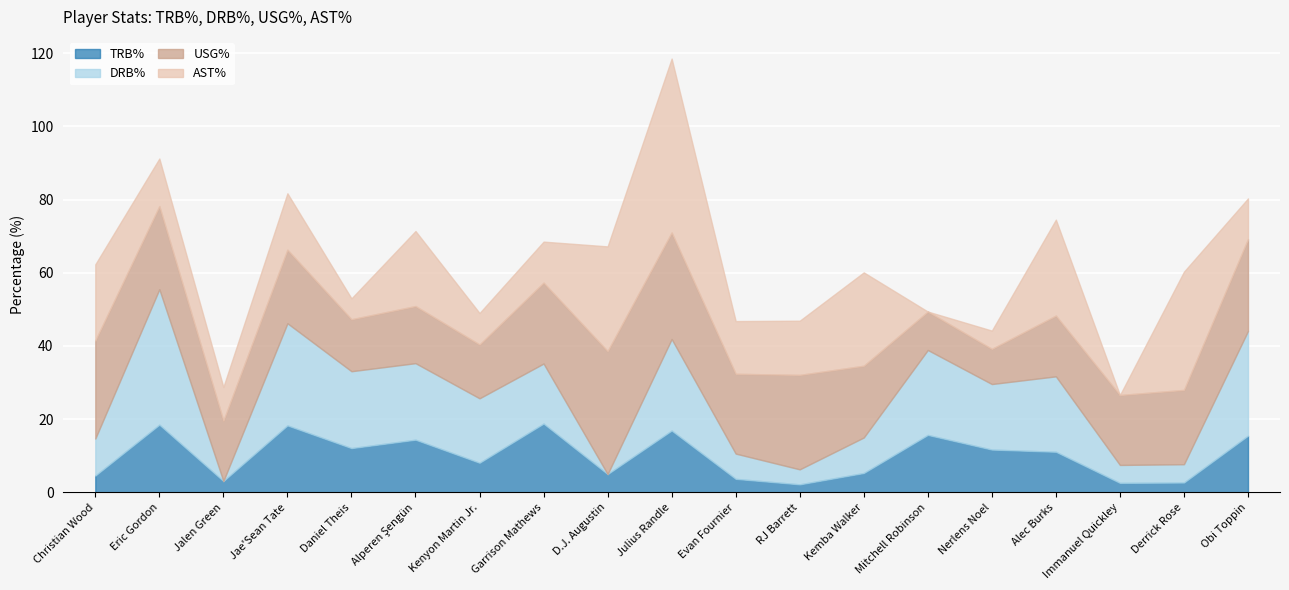

Between Eric Gordon and Mitchell Robinson, which is larger?

Eric Gordon